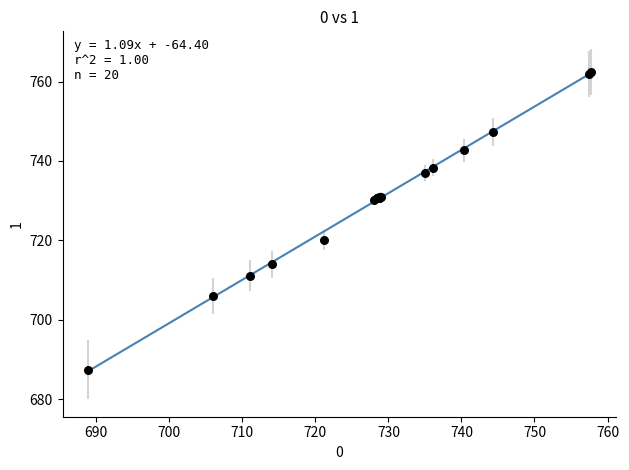

What Y value in the scatter plot is closest to 724?

720.1